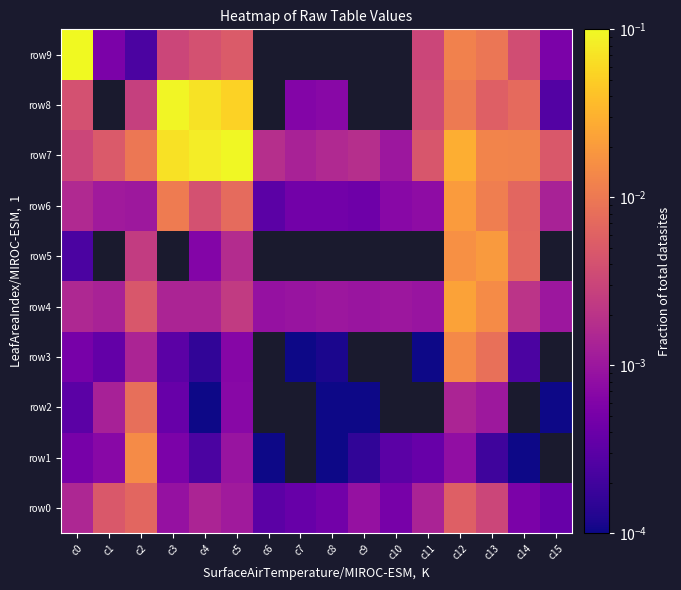

Between c11 and c12, which is larger?

c12